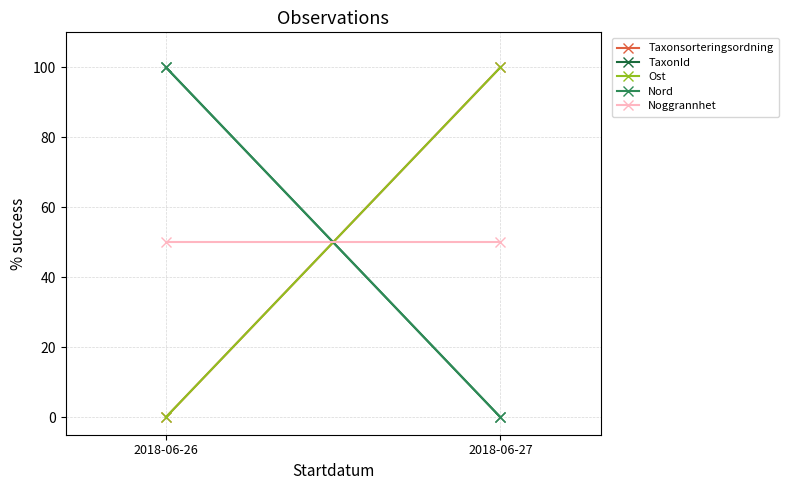

What is the value of the Noggrannhet point at the 2nd from the left?

50